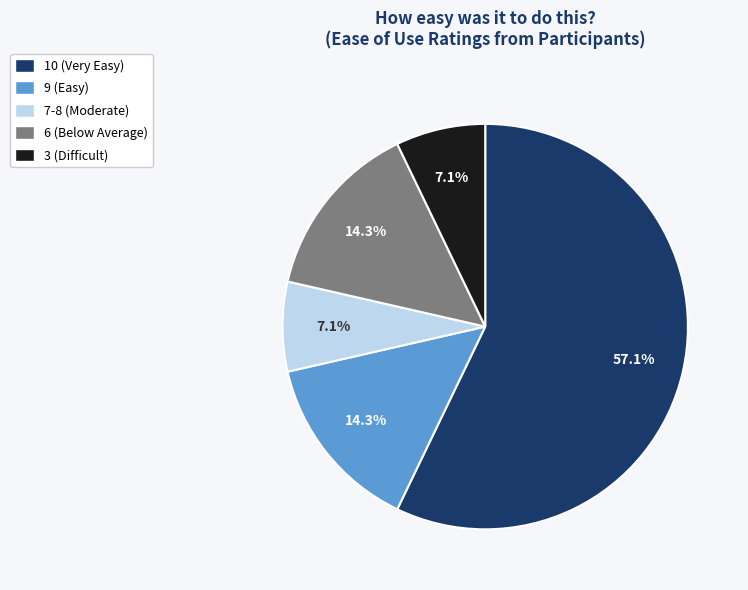

To the nearest percent, what is the average slice percentage?

20%